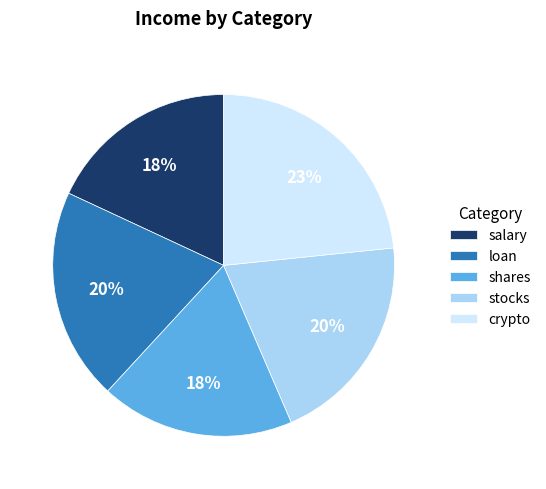

True or false: salary accounts for 12% of the total.

False